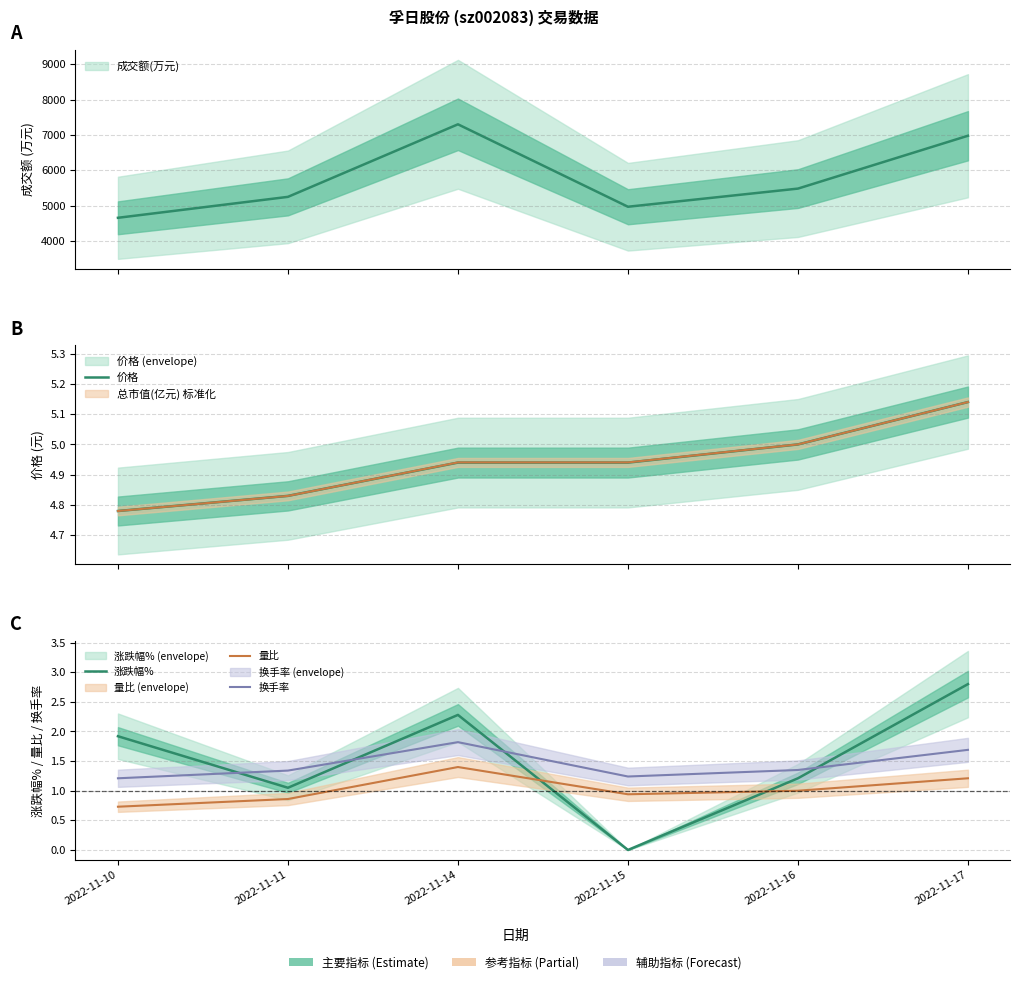

What is the maximum value shown in the chart?

5.1